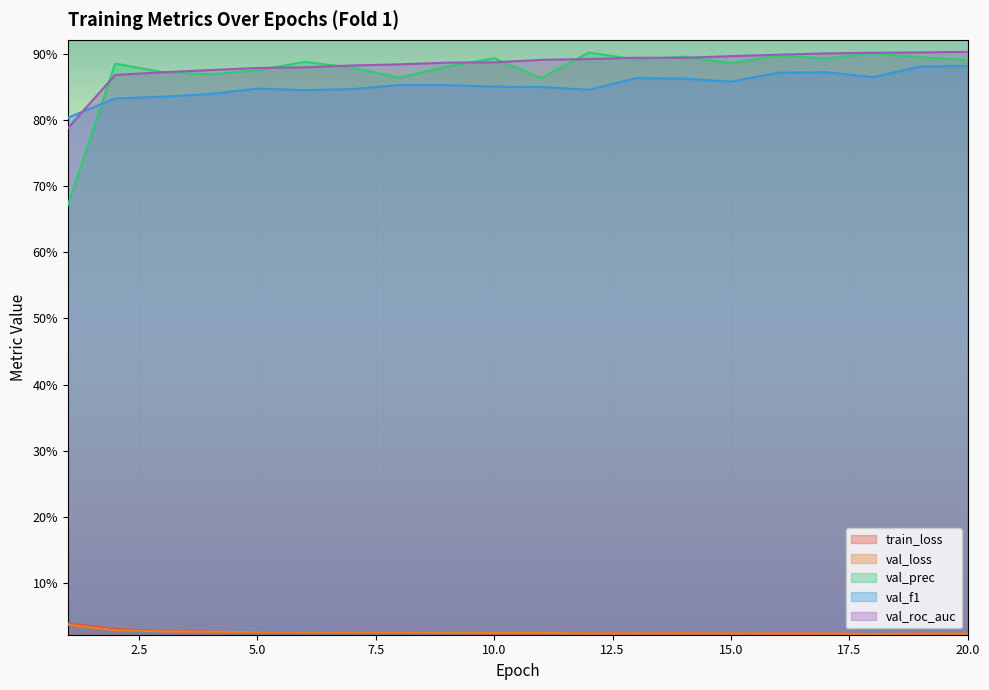

What is the total value across all series at 15?

2.7